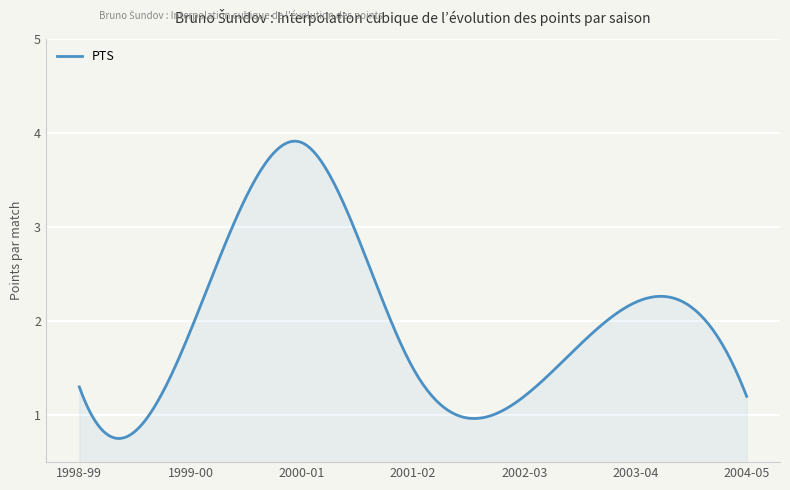

What is the difference between the maximum and minimum values?

3.2